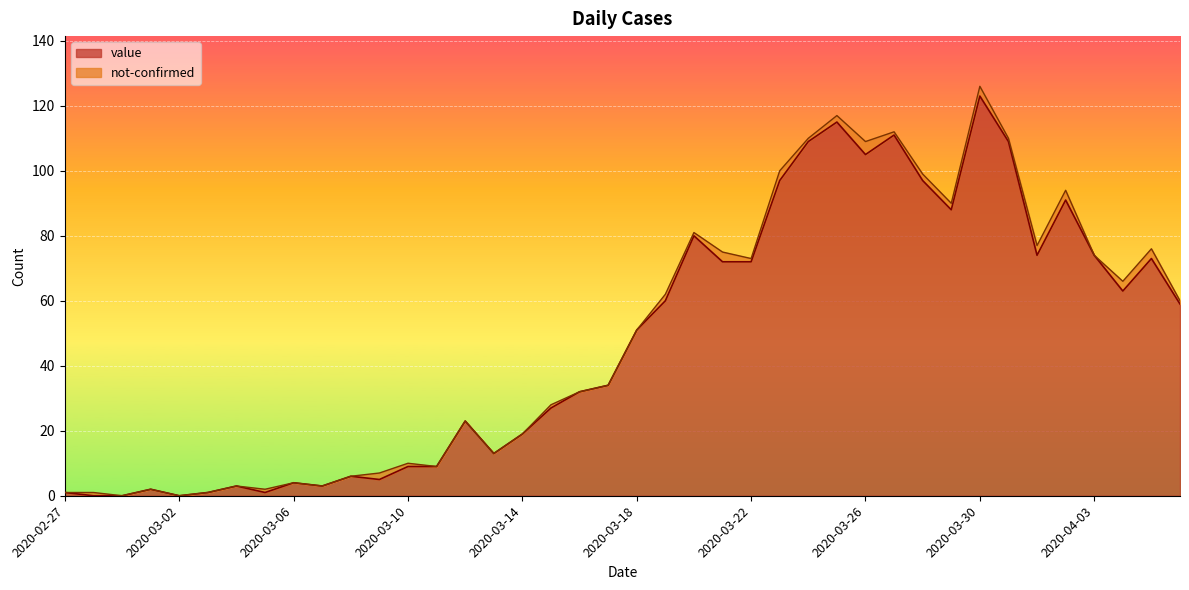

Reading right to left, extract all data points from this chart.

59	73	63	74	91	74	109	123	88	97	111	105	115	109	97	72	72	80	60	51	34	32	27	19	13	23	9	9	5	6	3	4	1	3	1	0	2	0	0	1